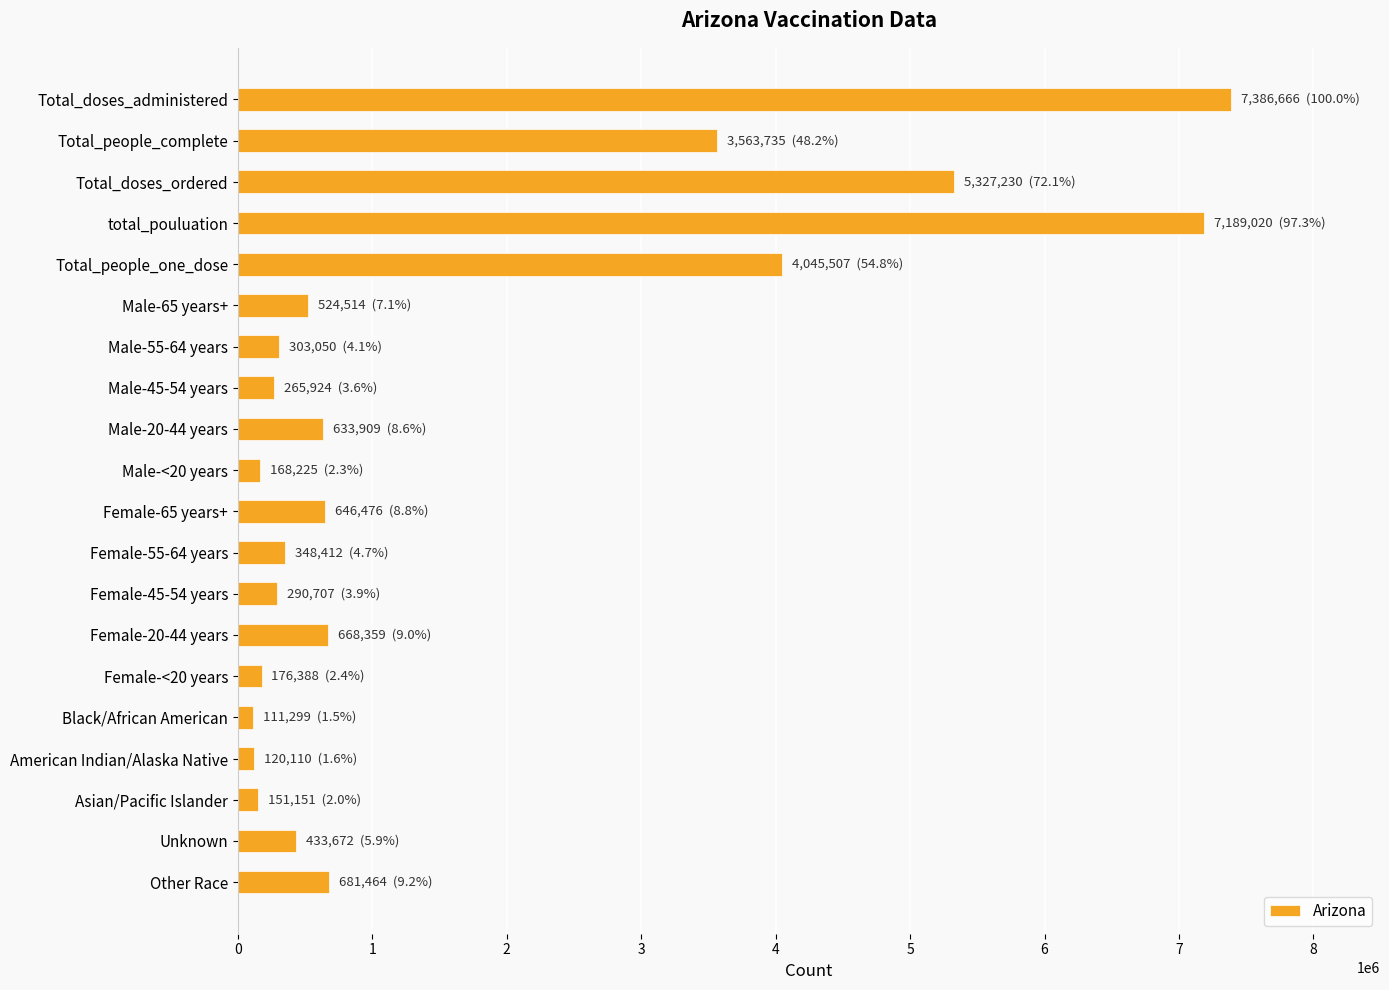

Is it true that the value at Total_people_one_dose is 2331114?

False